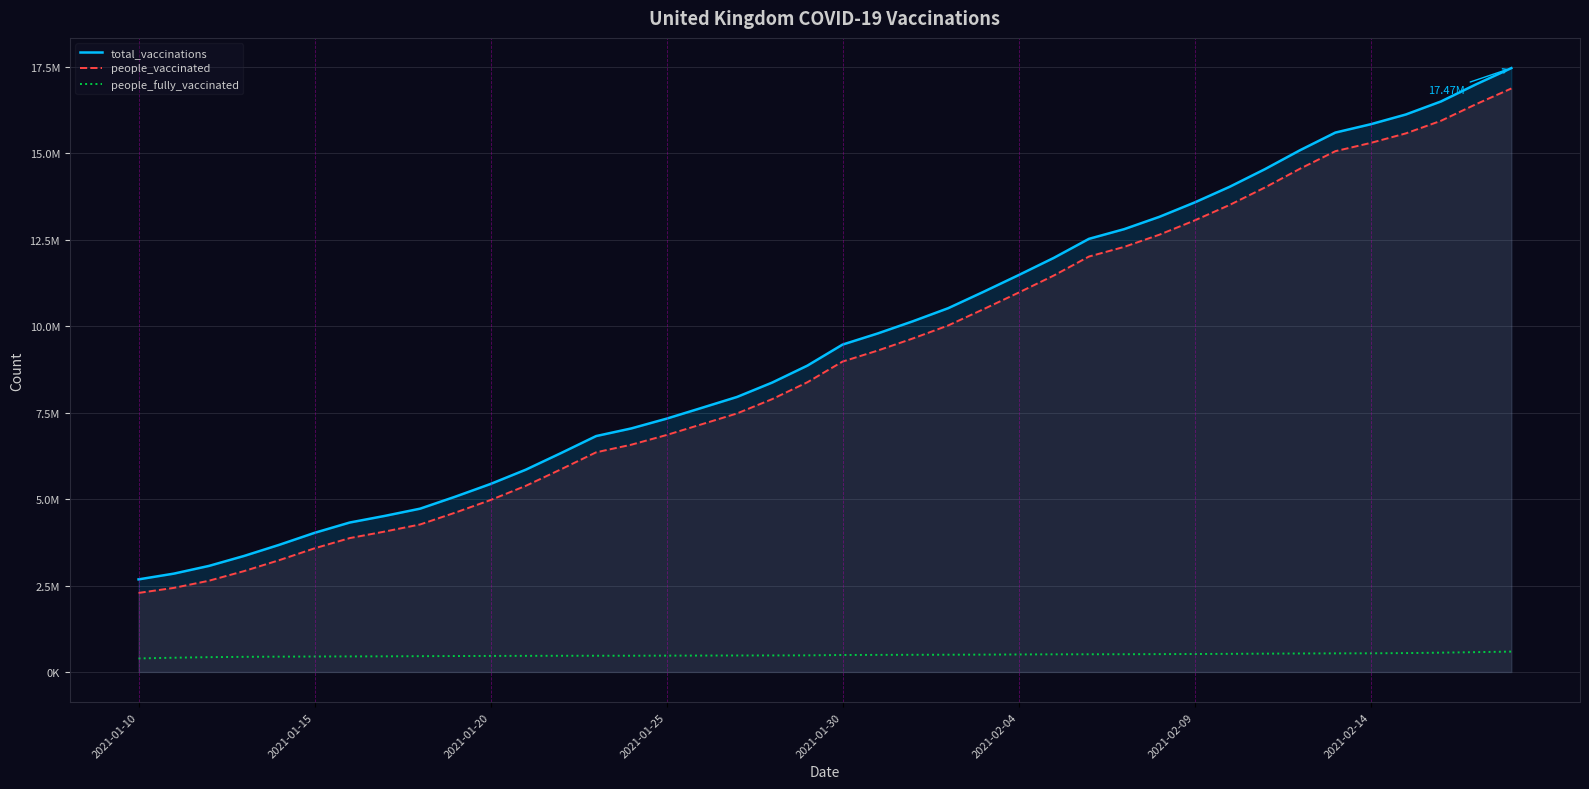

What is the spread (max minus min) of values at 12?

5861351